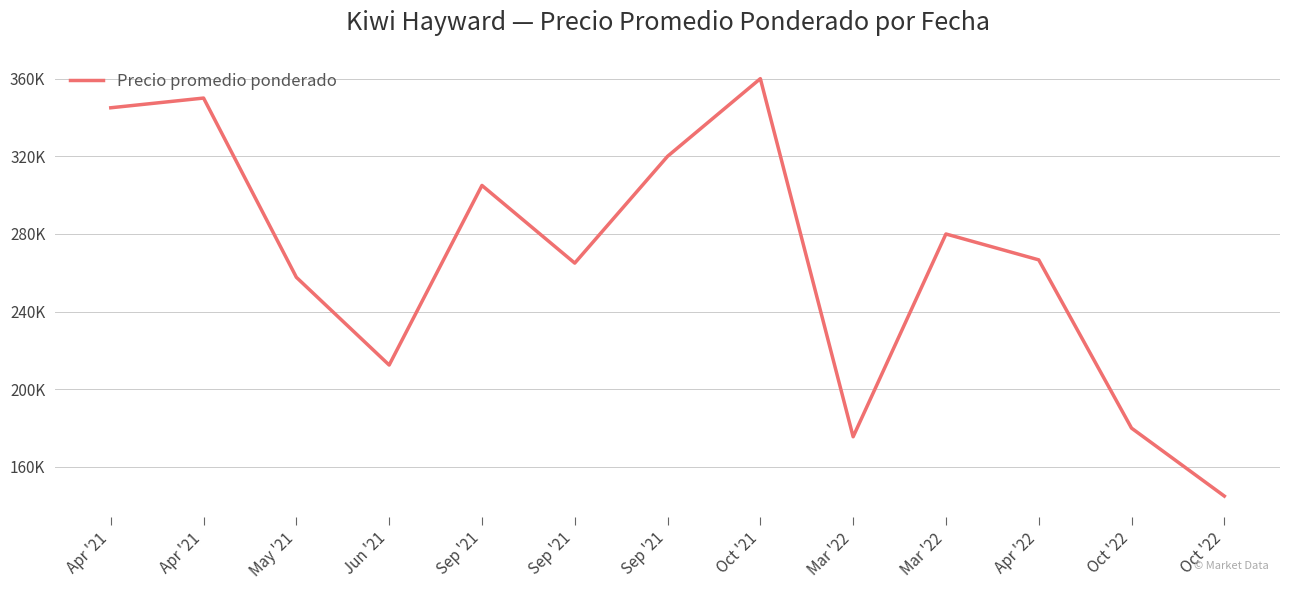

What is the sum of the values at Oct '22 and Oct '22?

325000.0